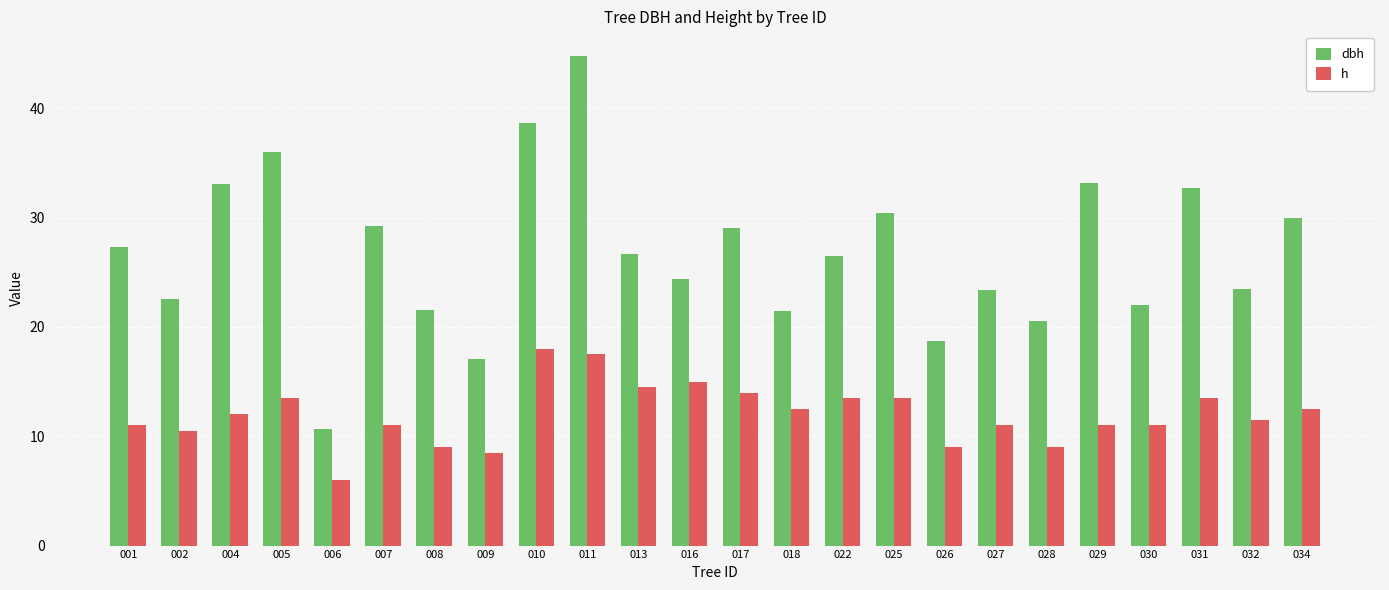

List the series in order of their overall mean, highest first.

dbh, h